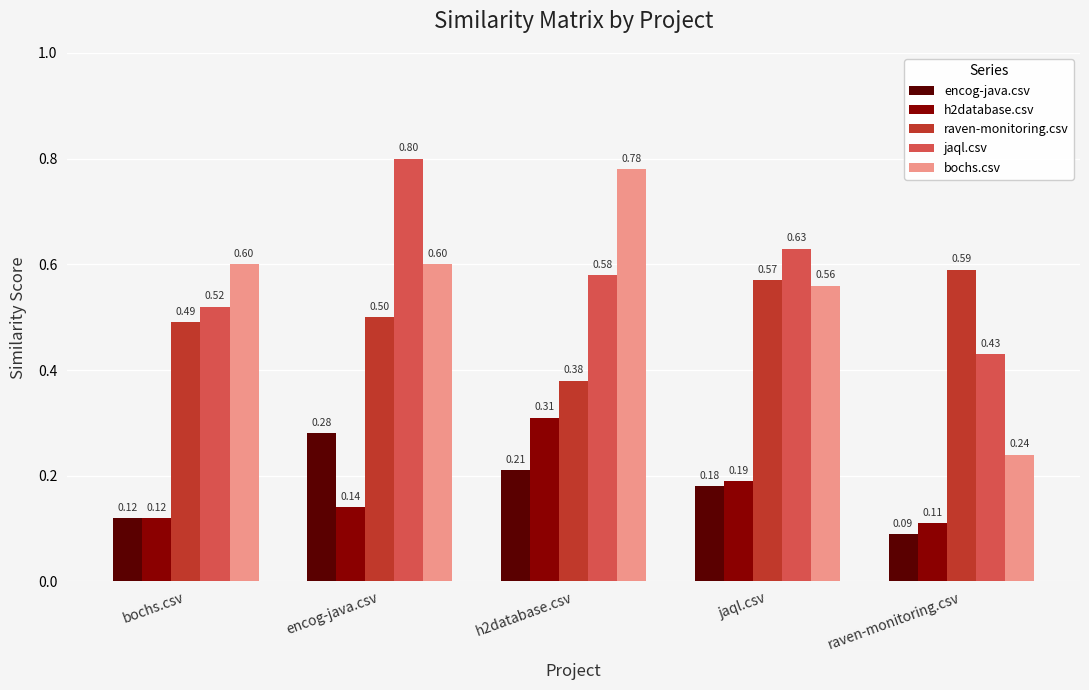

Rank the series by their maximum value, from highest to lowest.

jaql.csv, bochs.csv, raven-monitoring.csv, h2database.csv, encog-java.csv